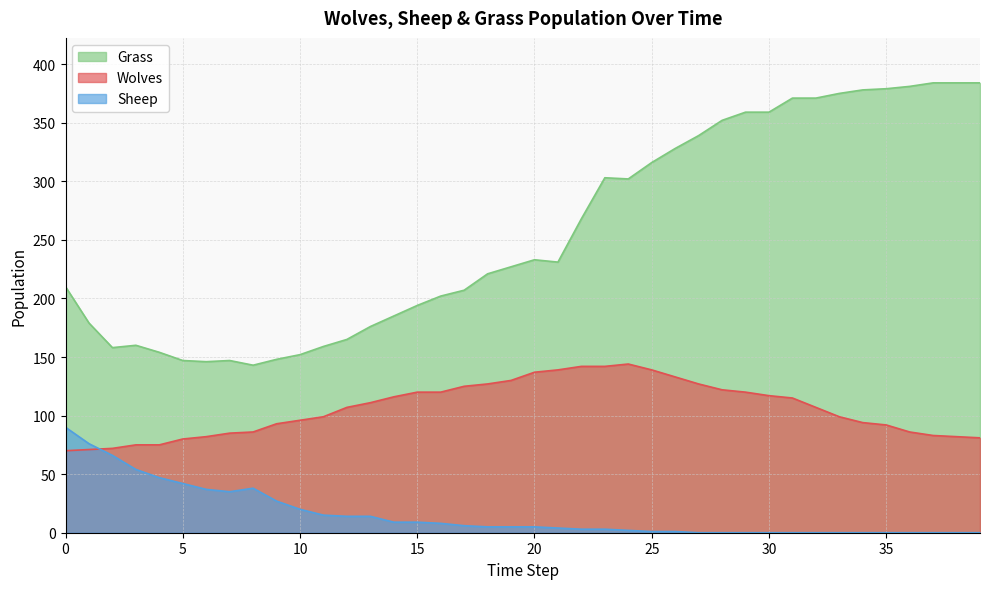

What is the difference between the maximum and second lowest values in the Sheep series?

90